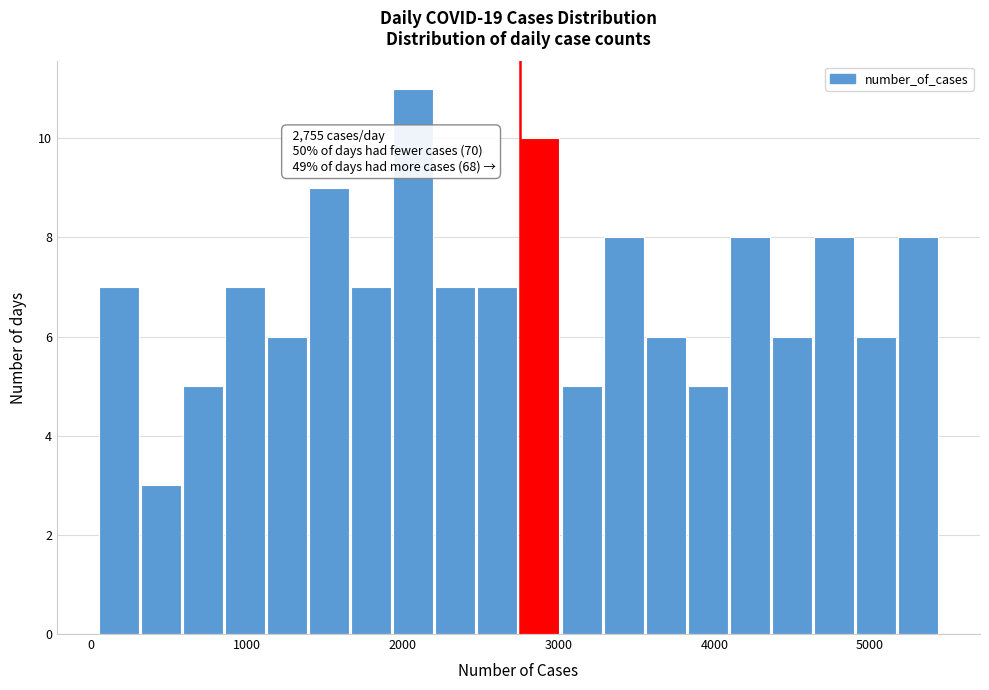

Around what value on the x-axis is the tallest bar? Give the approximate position of its centre, as read against the axis.

2100